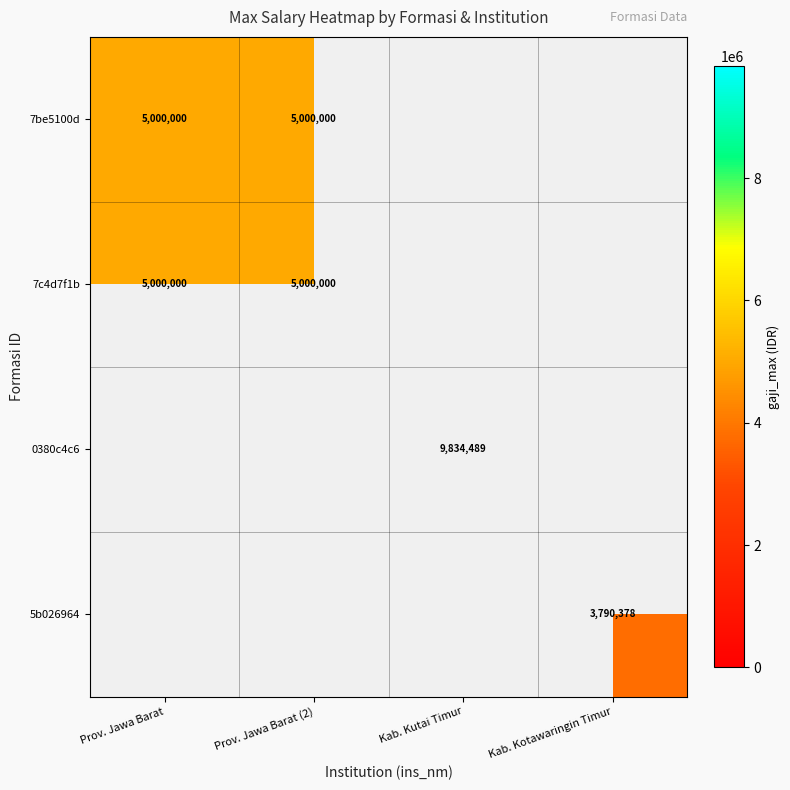

True or false: 7c4d7f1b has a value of 3037919 at Prov. Jawa Barat.

False